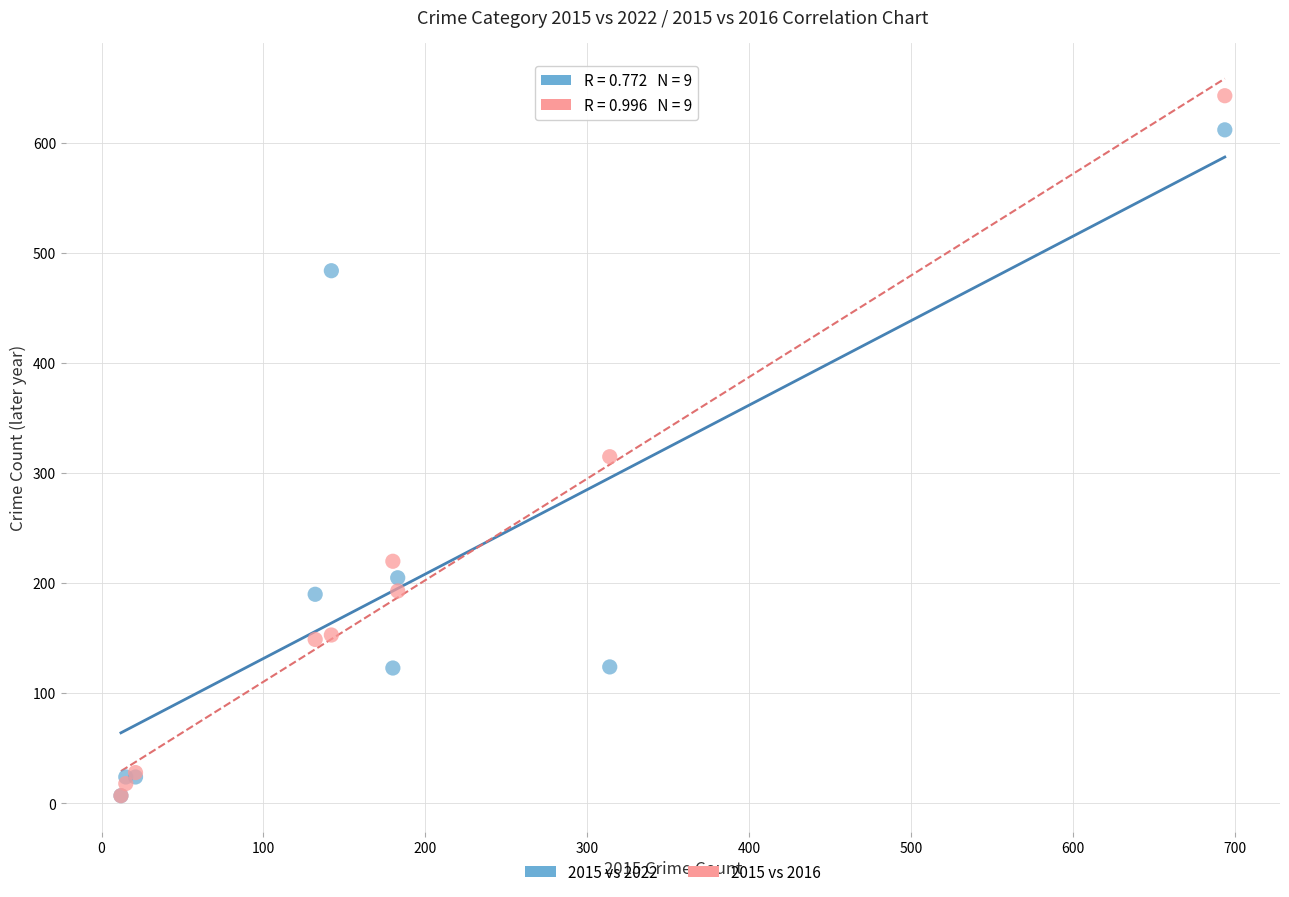

Across all series, what Y value is closest to 325?

315